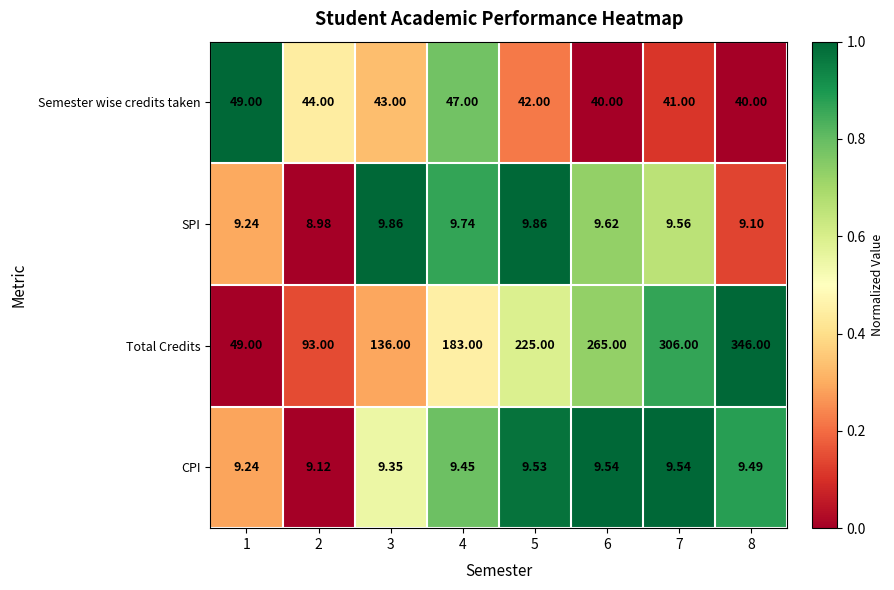

At 6, list the series in order from largest to smallest.

Total Credits, Semester wise credits taken, SPI, CPI